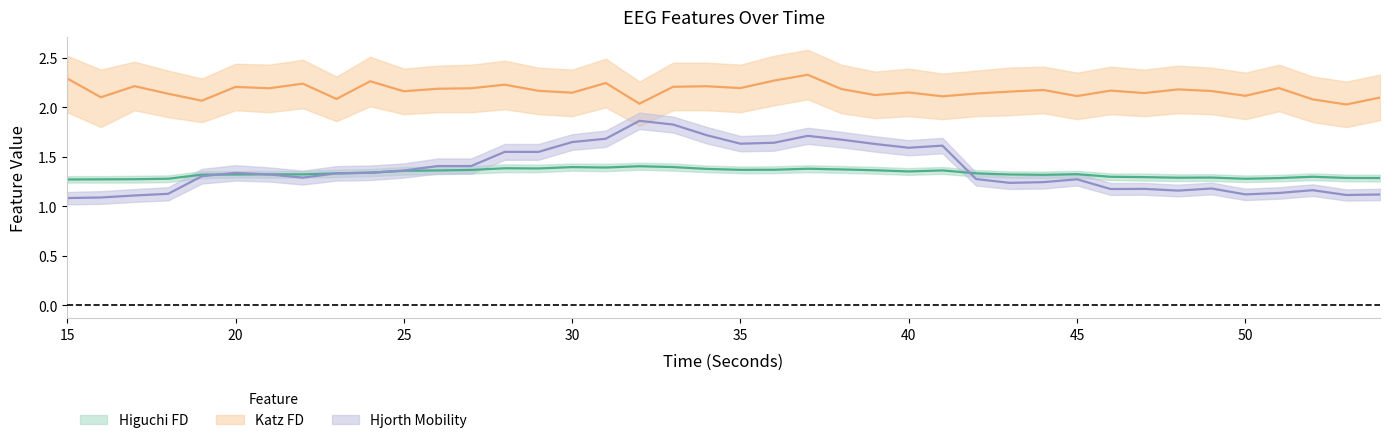

Does the chart have visible grid lines?

No